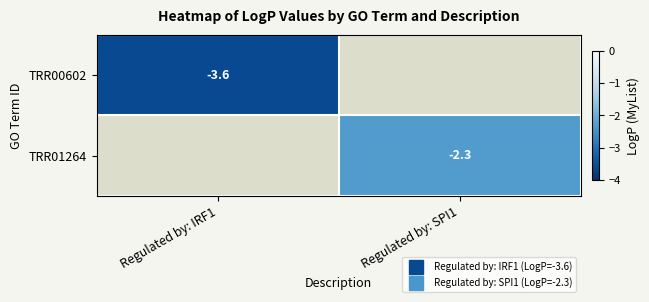

Rank the categories by TRR00602 value from lowest to highest.

Regulated by: IRF1, Regulated by: SPI1